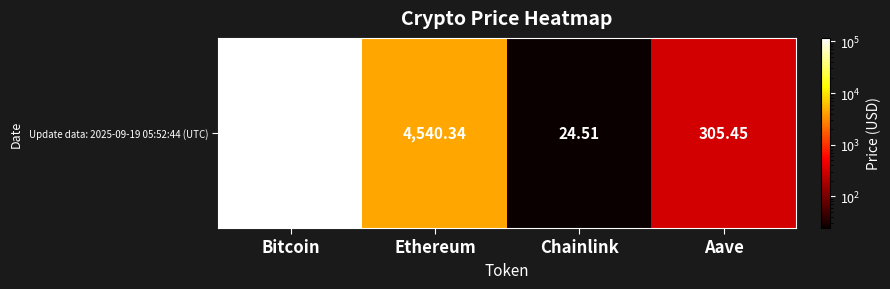

What is the difference between the maximum and minimum values?

116914.5